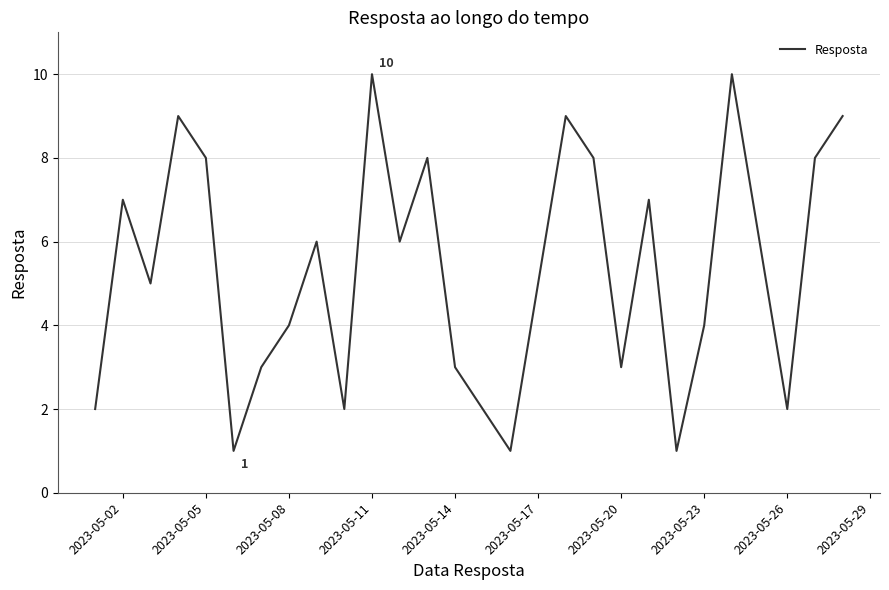

What is the greatest value displayed?

10